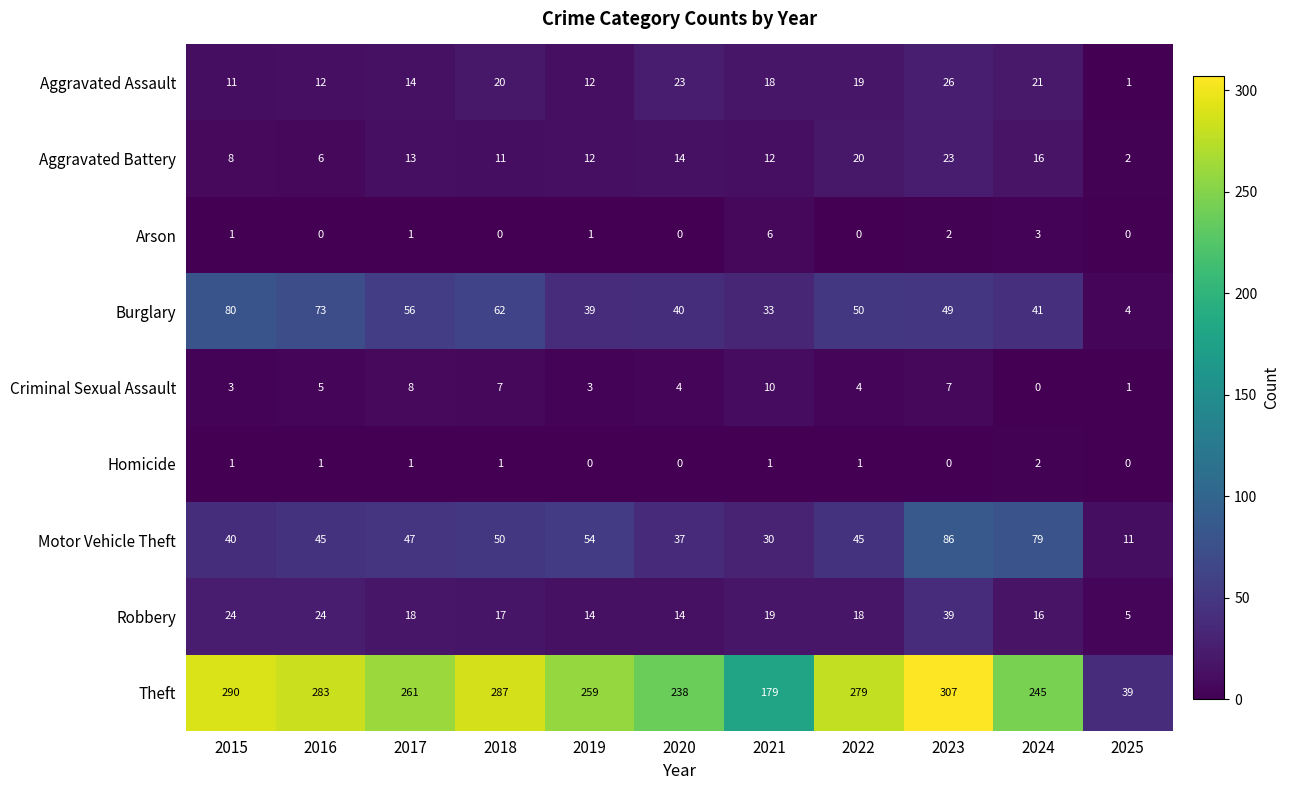

Rank the series at 2021 from highest to lowest value.

Theft, Burglary, Motor Vehicle Theft, Robbery, Aggravated Assault, Aggravated Battery, Criminal Sexual Assault, Arson, Homicide